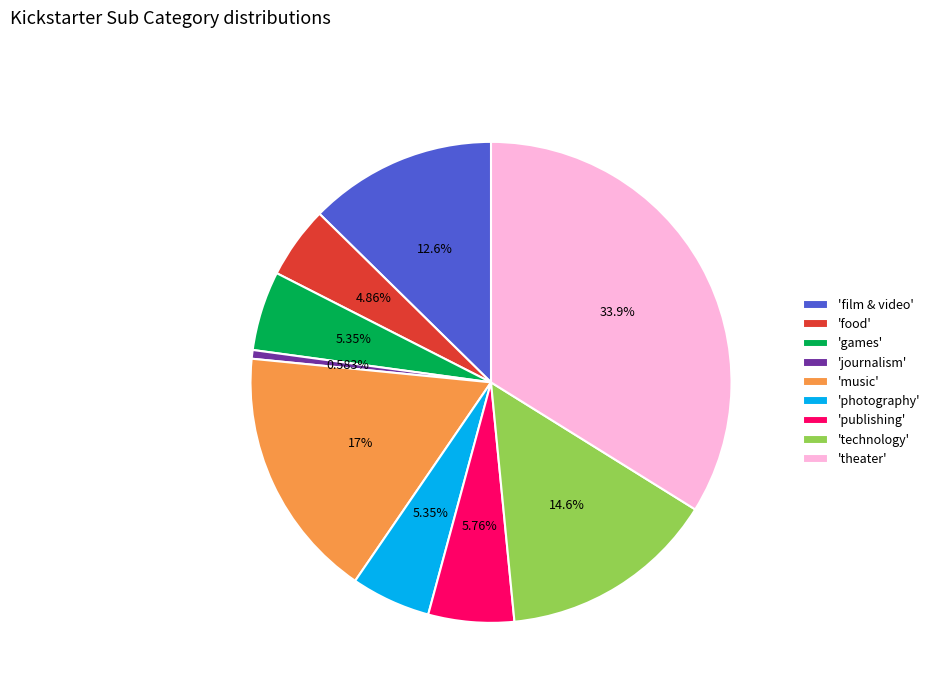

Between 'technology' and 'film & video', which is larger?

'technology'